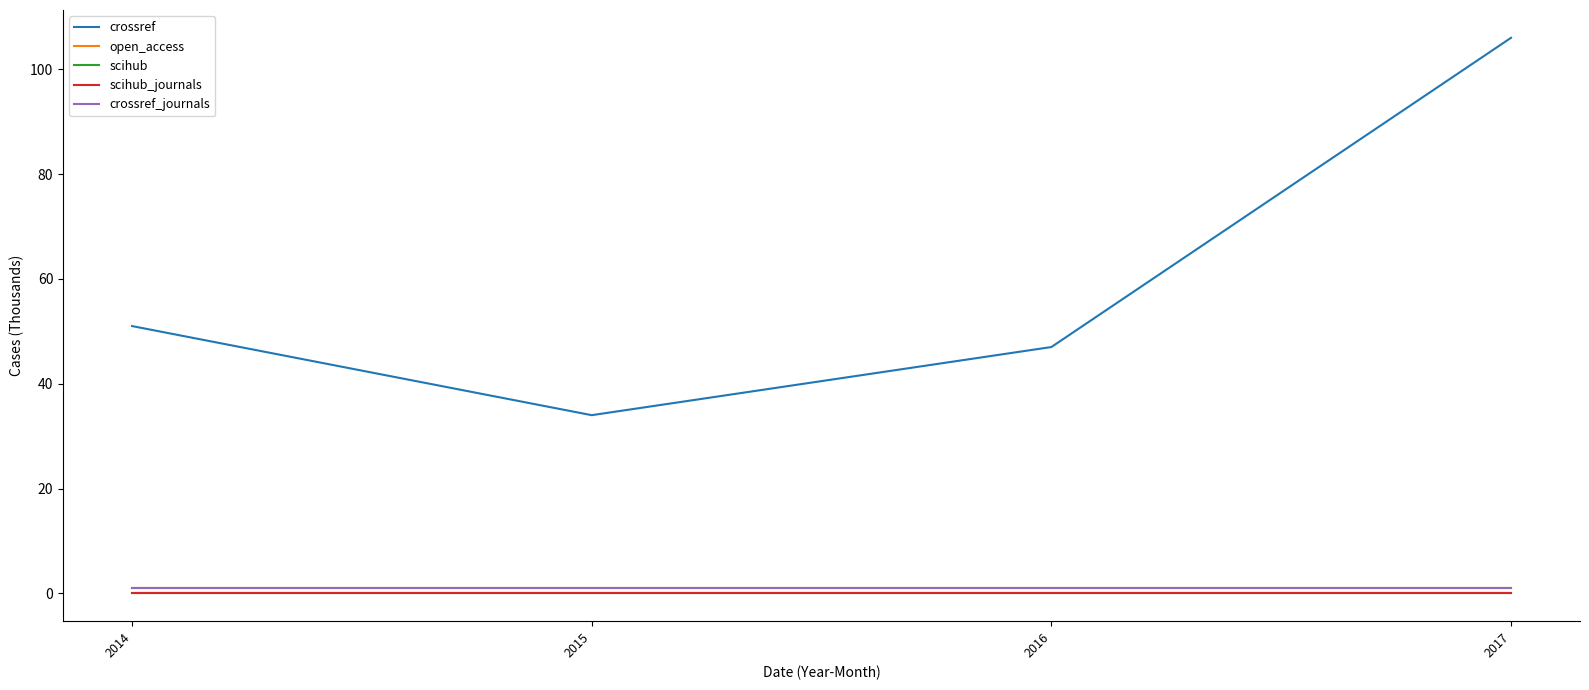

Does the chart display data point markers on the line(s)?

No